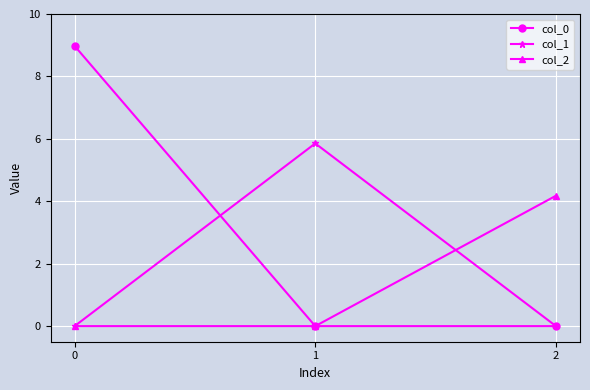

At how many categories does at least one series exceed 5?

2